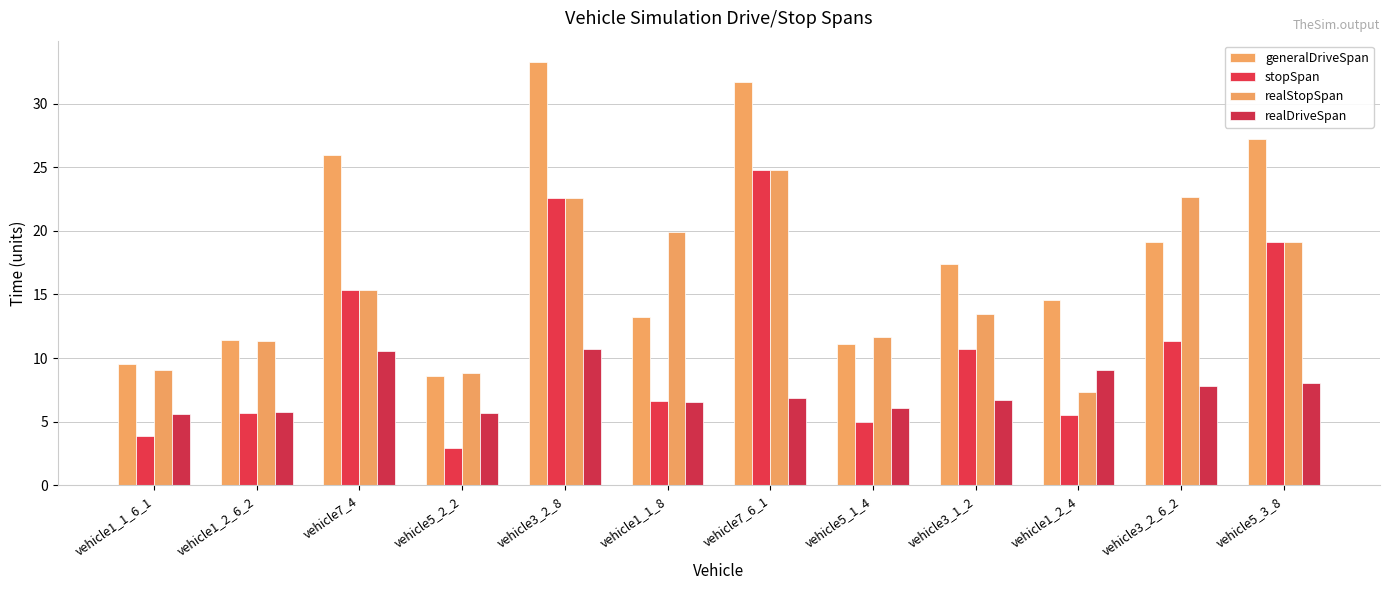

What is the total value across all series at vehicle1_1_6_1?

28.1